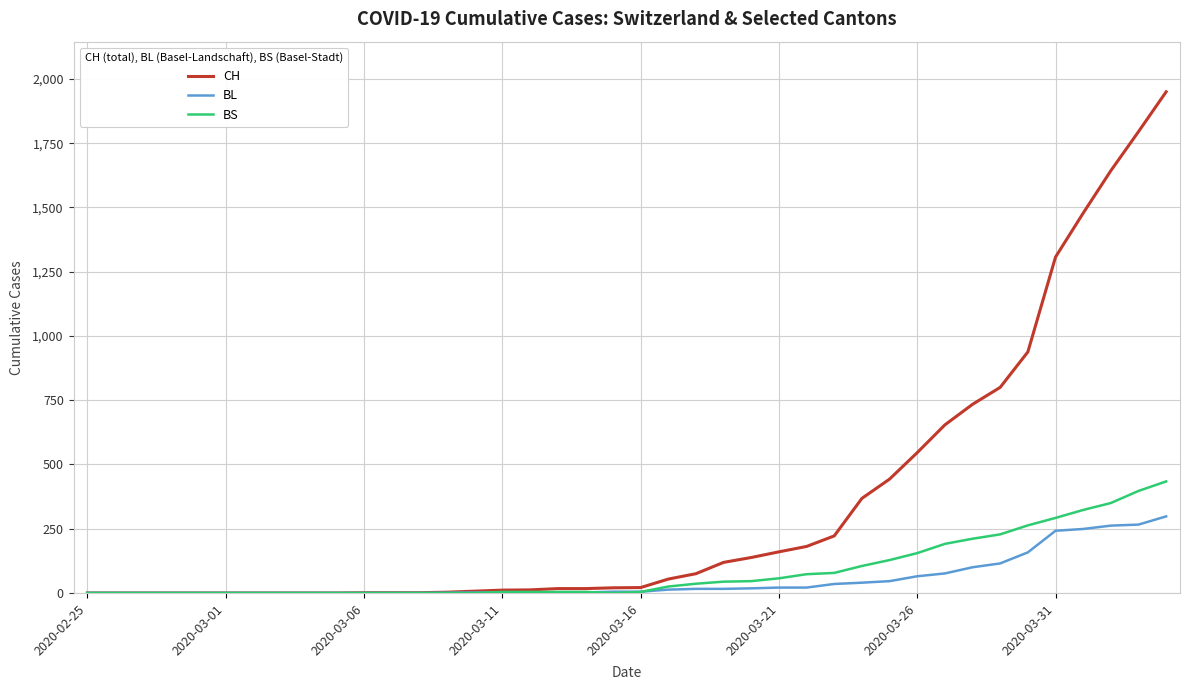

What is the maximum value for CH?

1950